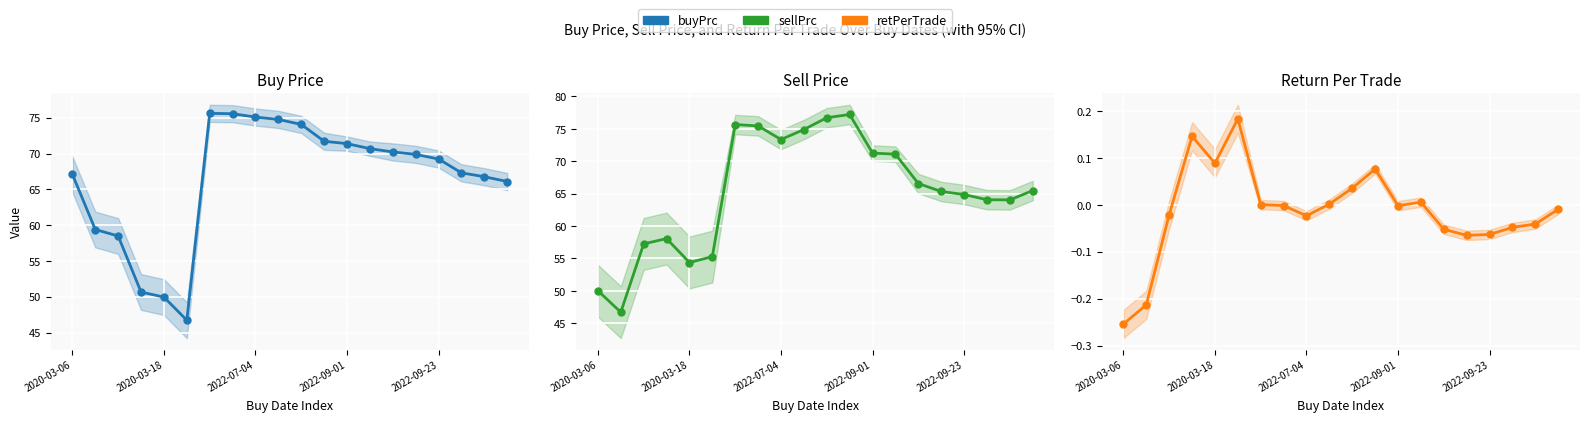

At which category does the chart reach its peak across all series?

11